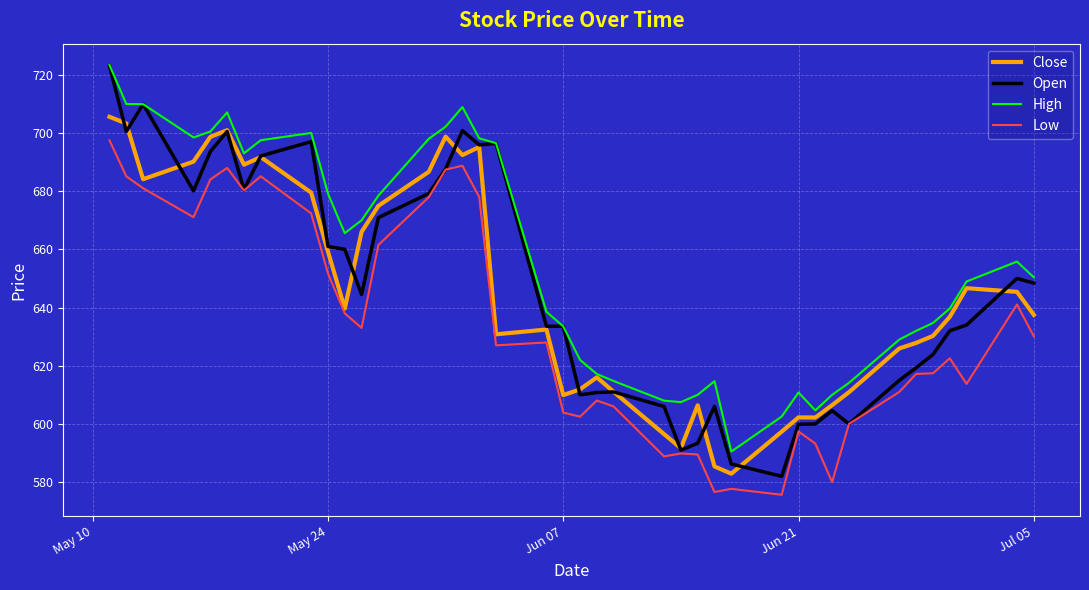

What is the minimum value for Open?

582.0